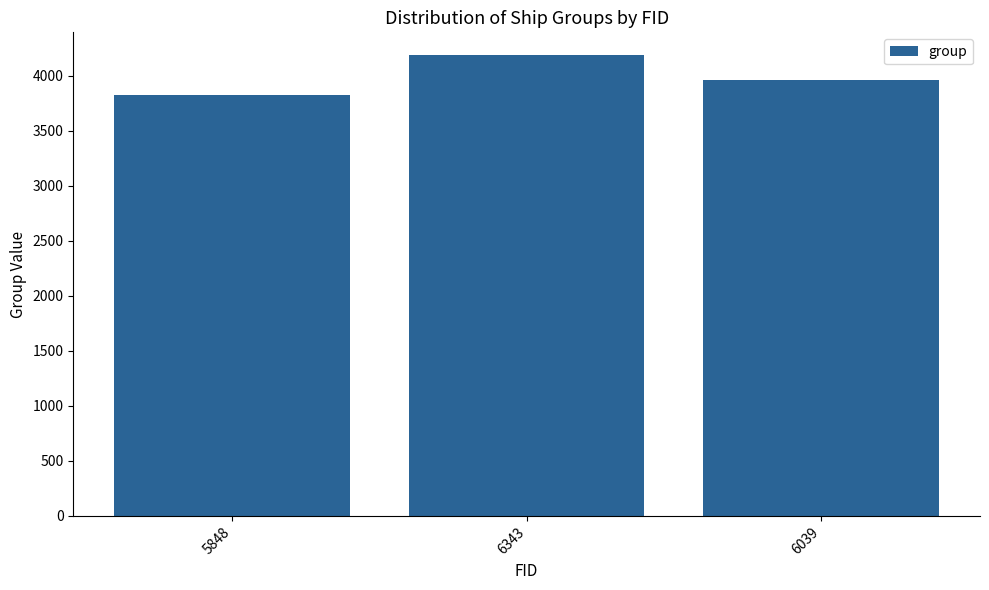

What is the value of the 1st bar from the left?

3820